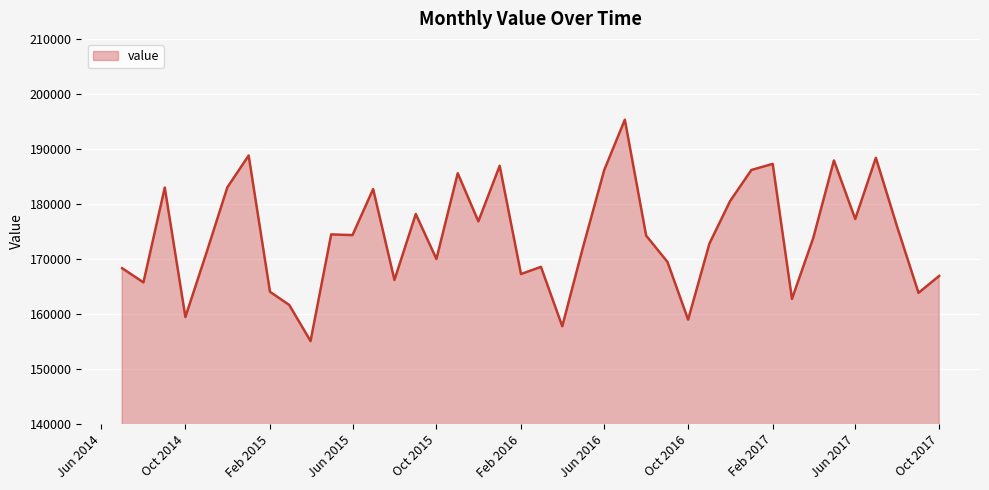

What is the sum of all values?

6968228